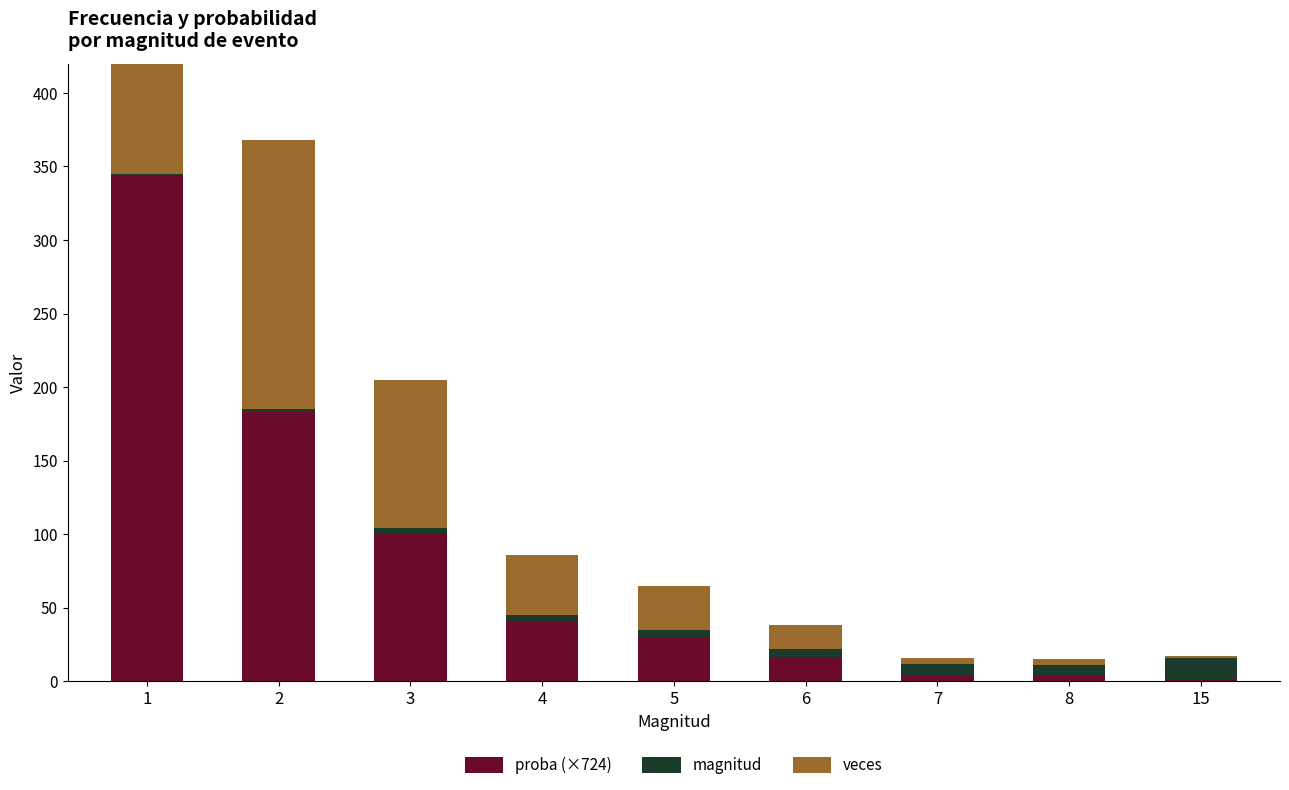

Reading right to left, extract all data points from this chart.

proba (×724): 15=1.0	8=4.0	7=4.0	6=16.0	5=30.0	4=41.0	3=101.0	2=183.0	1=344.0
magnitud: 15=15.0	8=7.0	7=8.0	6=6.0	5=5.0	4=4.0	3=3.0	2=2.0	1=1.0
veces: 15=1.0	8=4.0	7=4.0	6=16.0	5=30.0	4=41.0	3=101.0	2=183.0	1=344.0